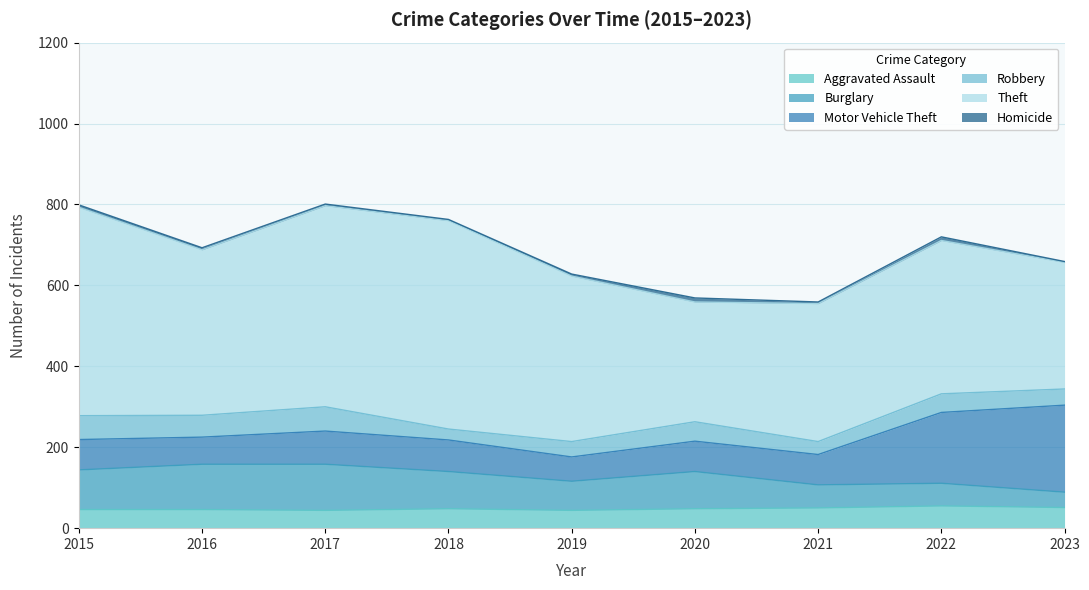

What is the value of the Homicide point at the 8th from the left?

9